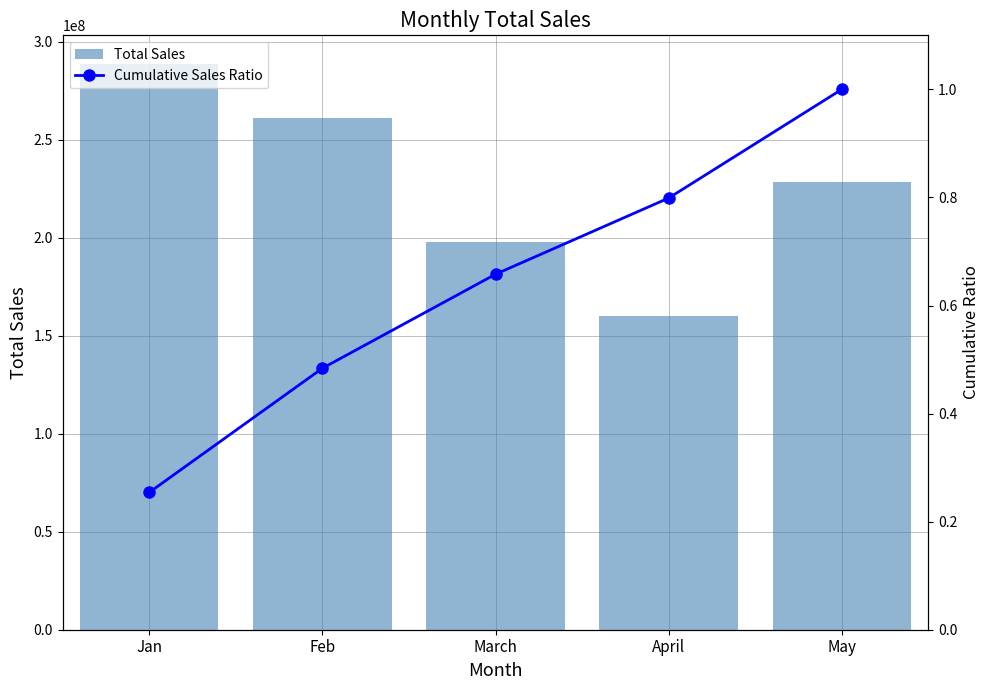

Which category has the lowest value in the Total Sales series?

April